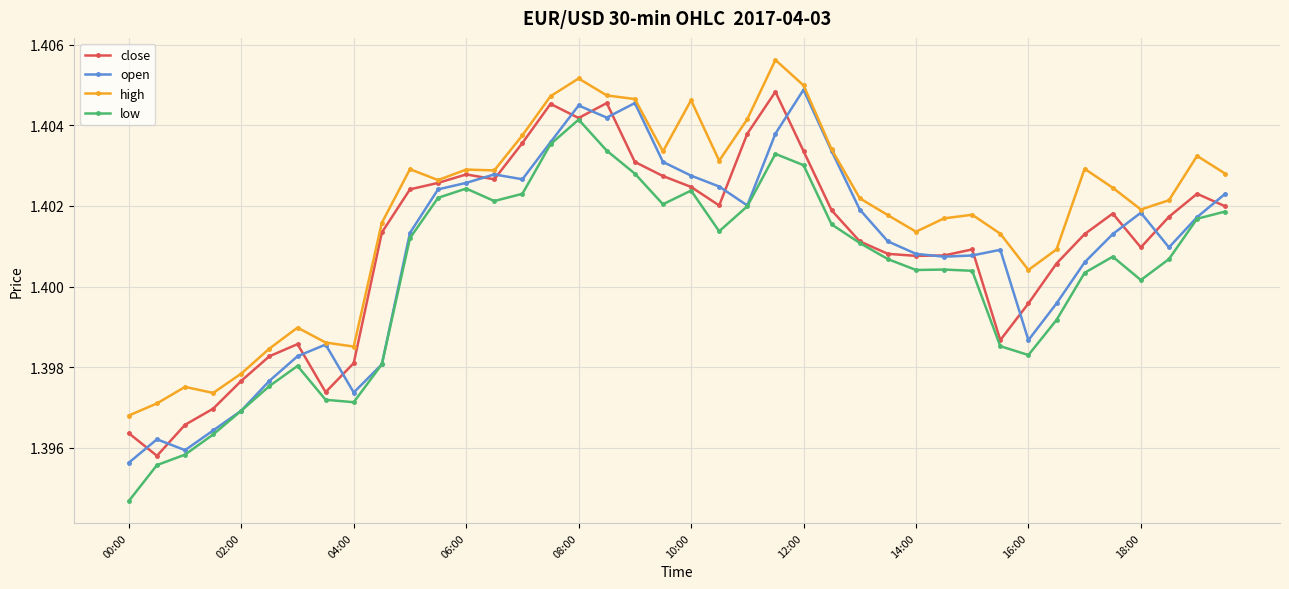

How many open values are between 1 and 2?

40